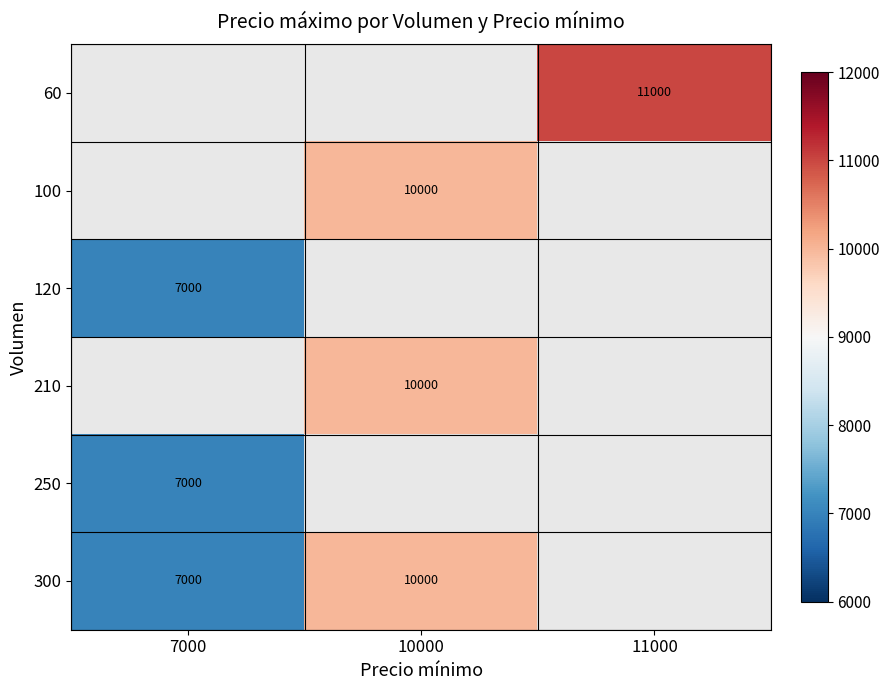

How many data points does each series have?

3